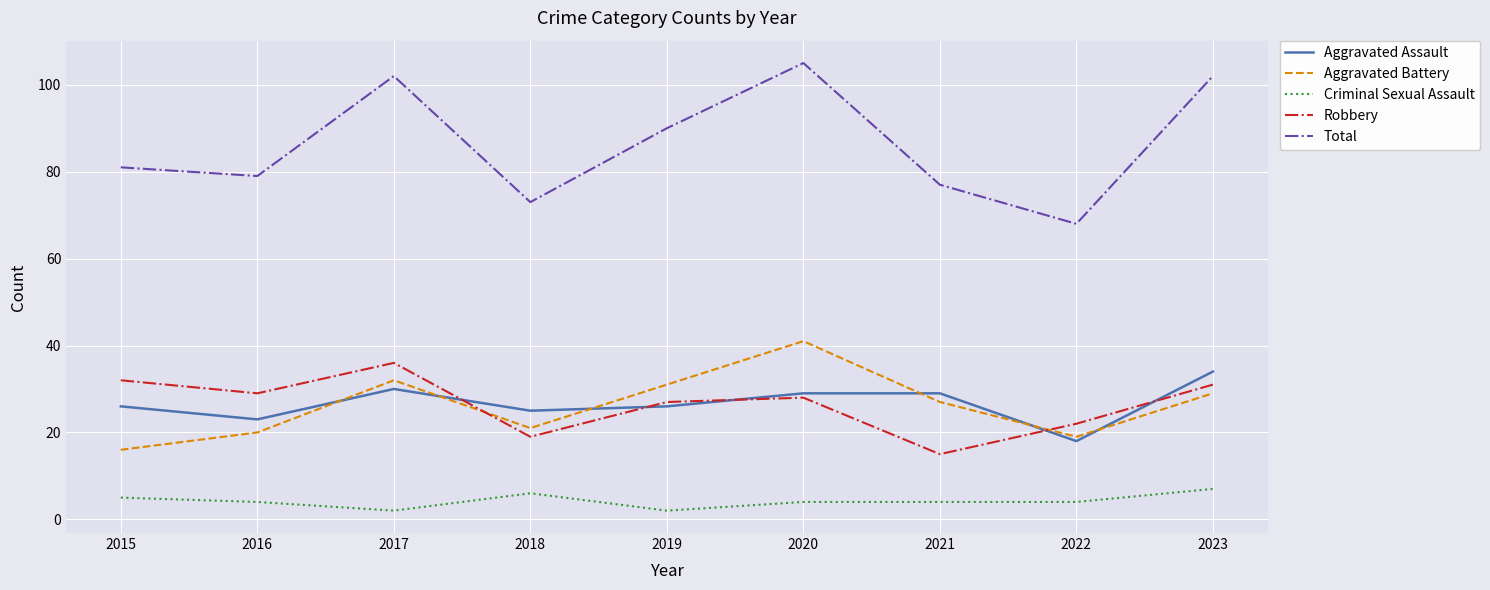

The value of Aggravated Battery at 2017 is 32. True or false?

True